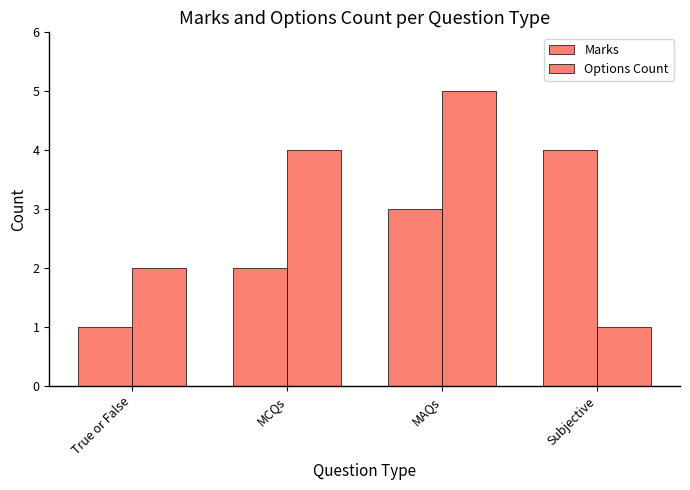

The value of Marks at MCQs is 1. True or false?

False